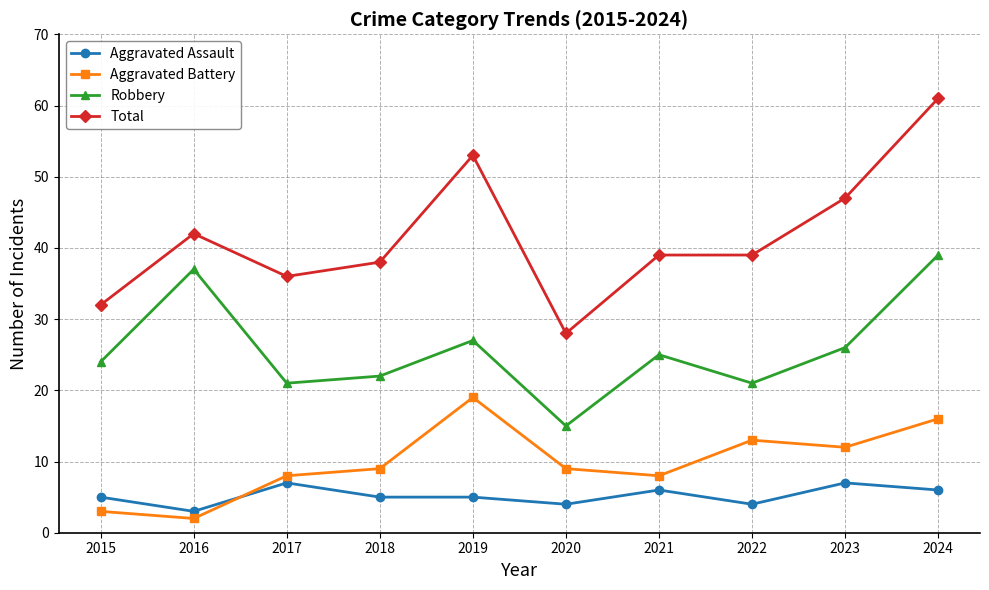

How many lines are shown in the chart?

4